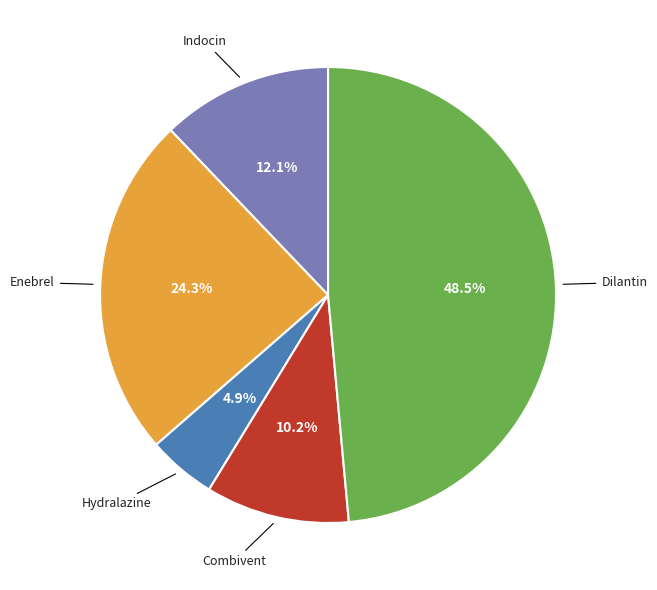

Is there any slice that represents more than half of the pie?

No